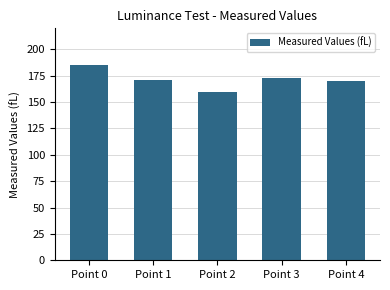

What is the change in value from Point 0 to Point 4?

-14.4